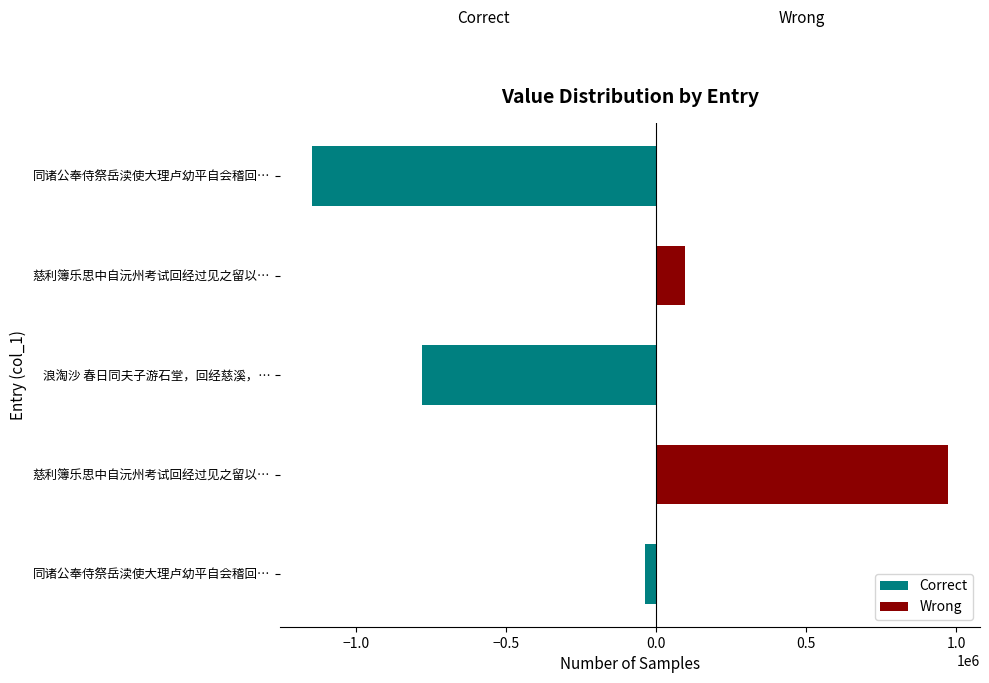

How many groups of bars are there?

5